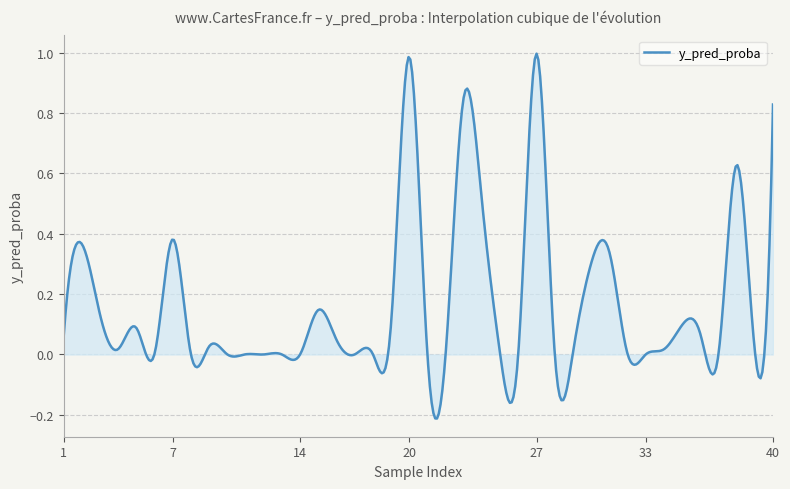

How many lines are shown in the chart?

1